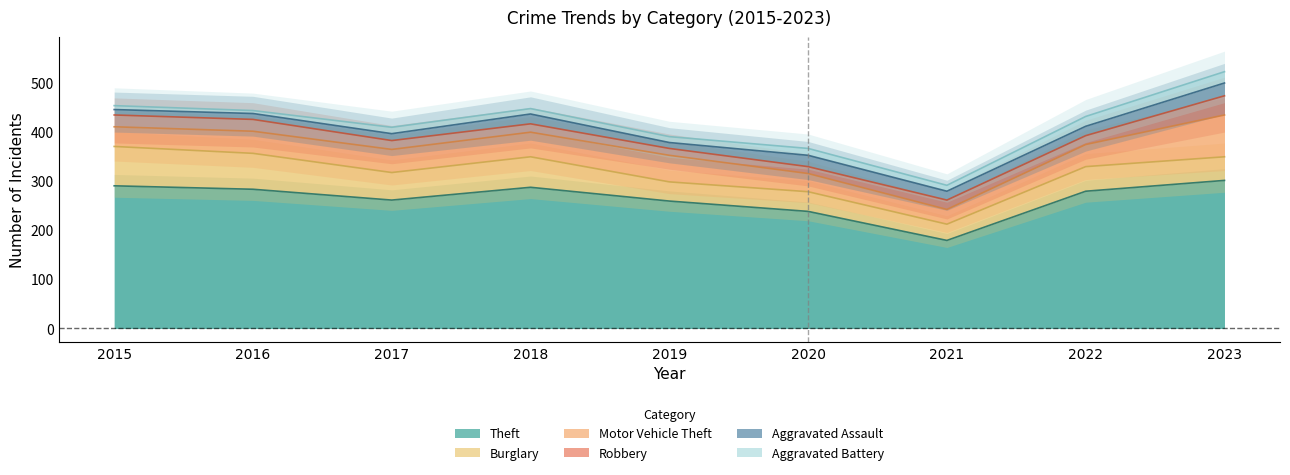

Which has a higher value, 2017 or 2015?

2015